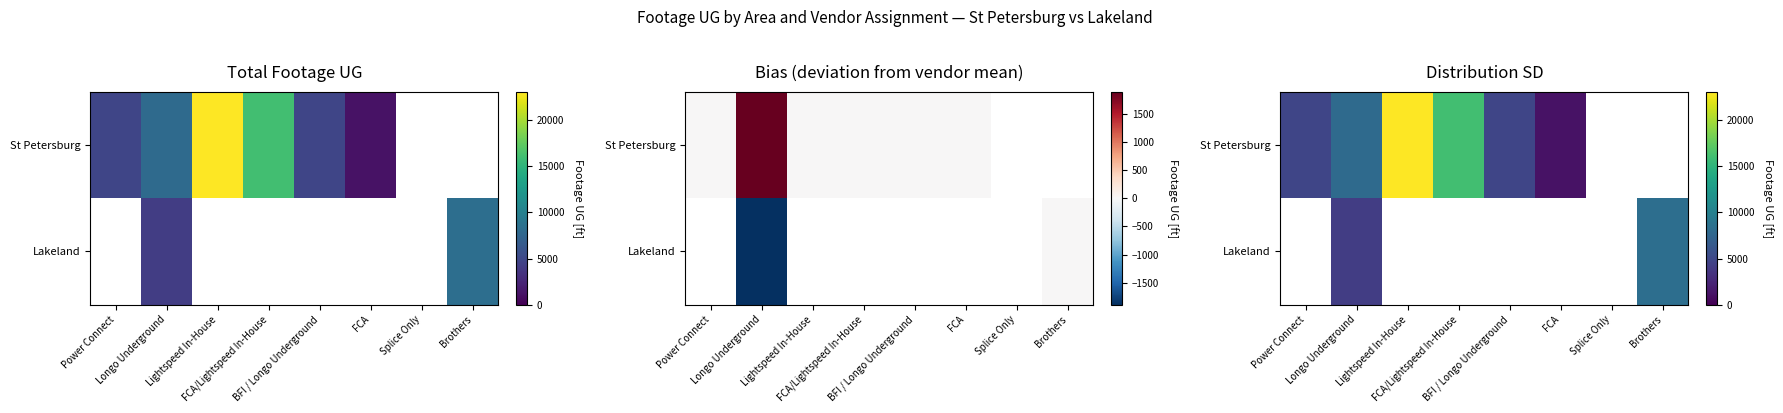

At how many categories does at least one series exceed 13245?

2